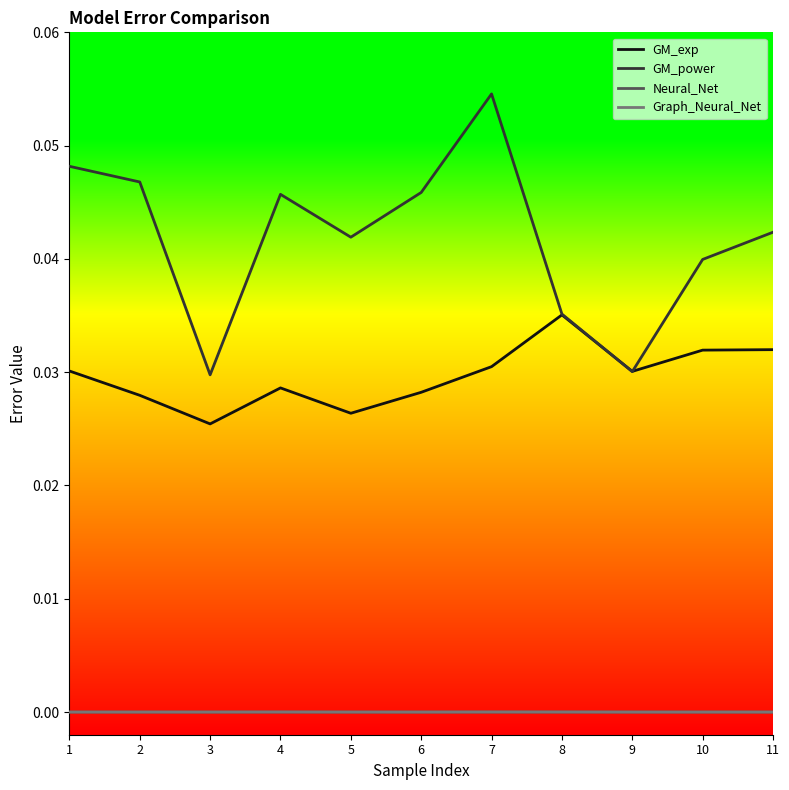

Which series has the largest total across all categories?

GM_power